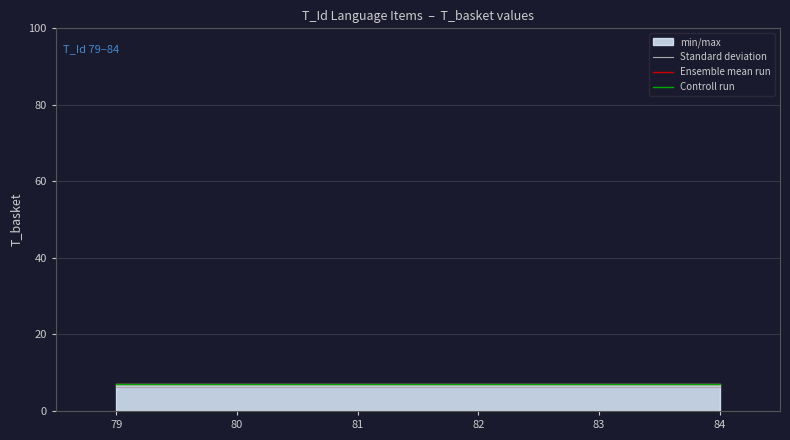

True or false: Standard deviation and Controll run intersect in this chart.

False